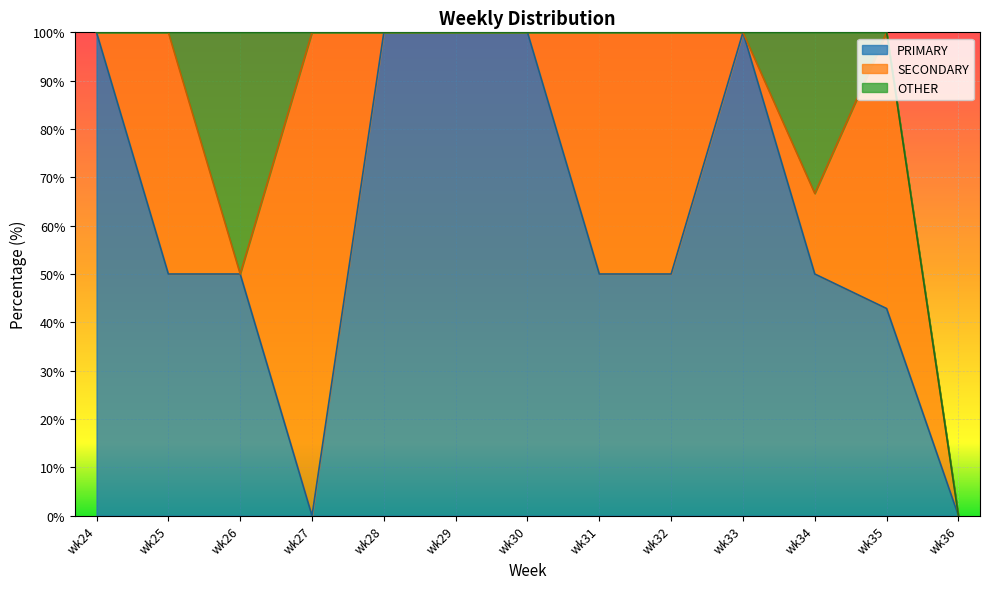

Where is the first local maximum for PRIMARY?

wk33